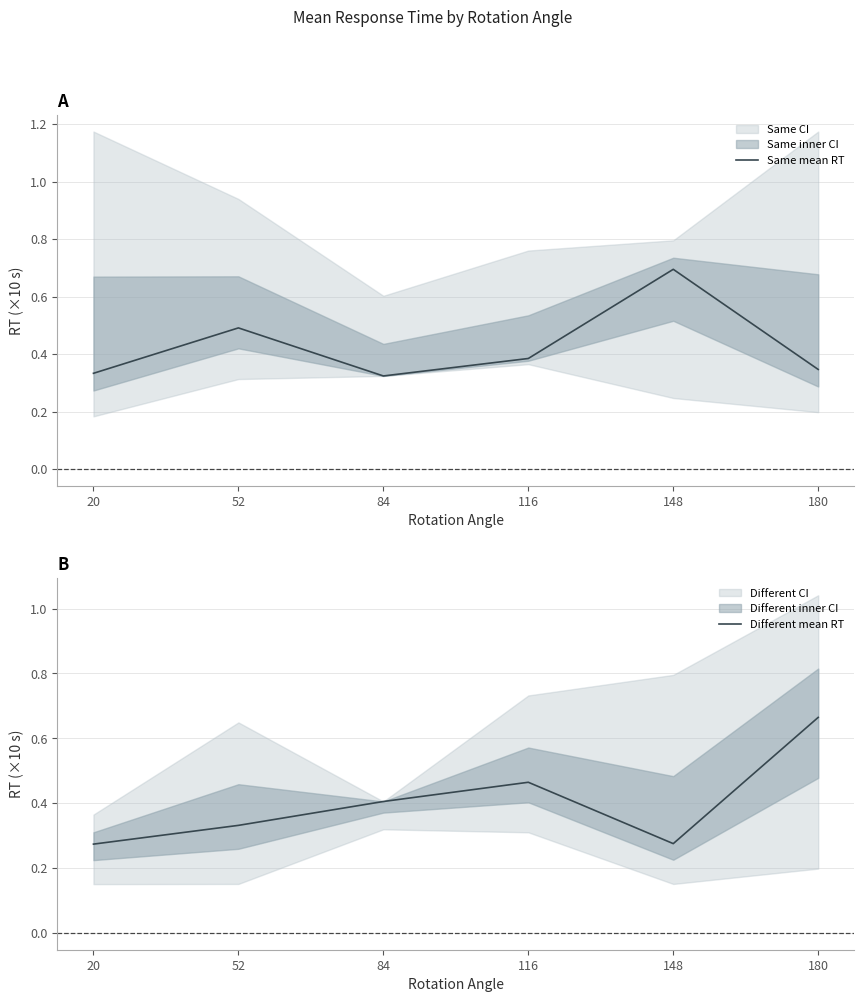

Count the Same mean RT values in the range 0 to 1.

6